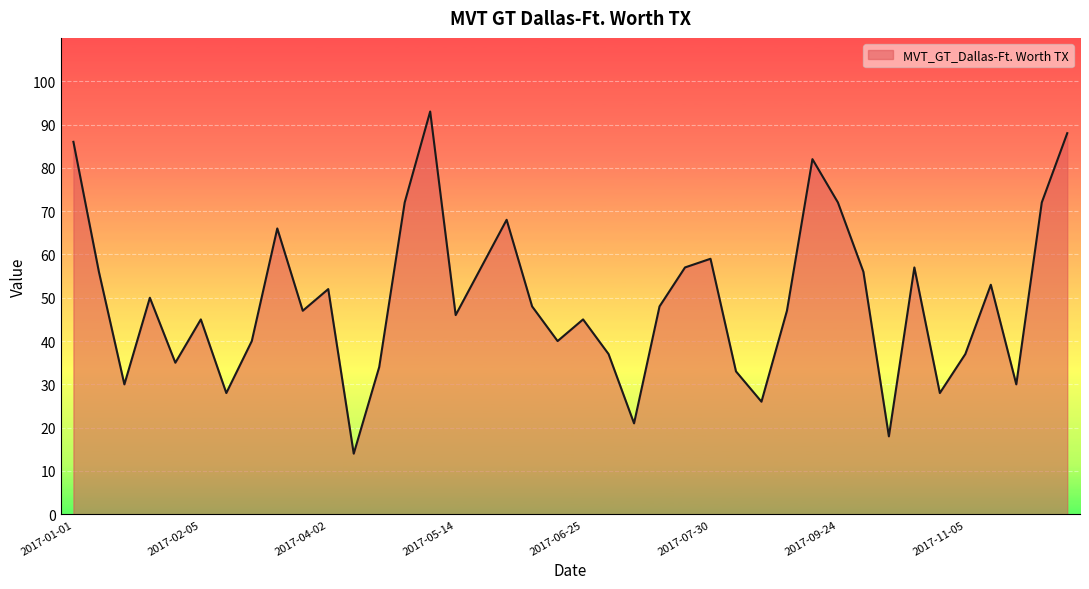

Reading left to right, what are all the values shown in this chart?

86	56	30	50	35	45	28	40	66	47	52	14	34	72	93	46	57	68	48	40	45	37	21	48	57	59	33	26	47	82	72	56	18	57	28	37	53	30	72	88